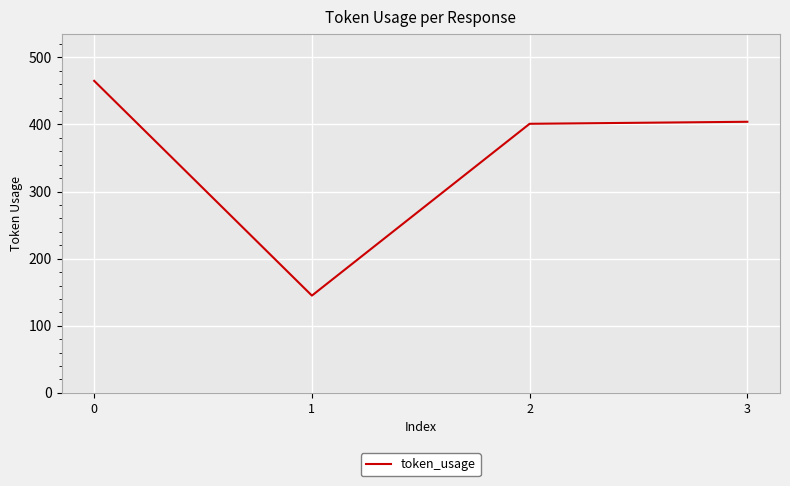

Does the chart have visible grid lines?

Yes